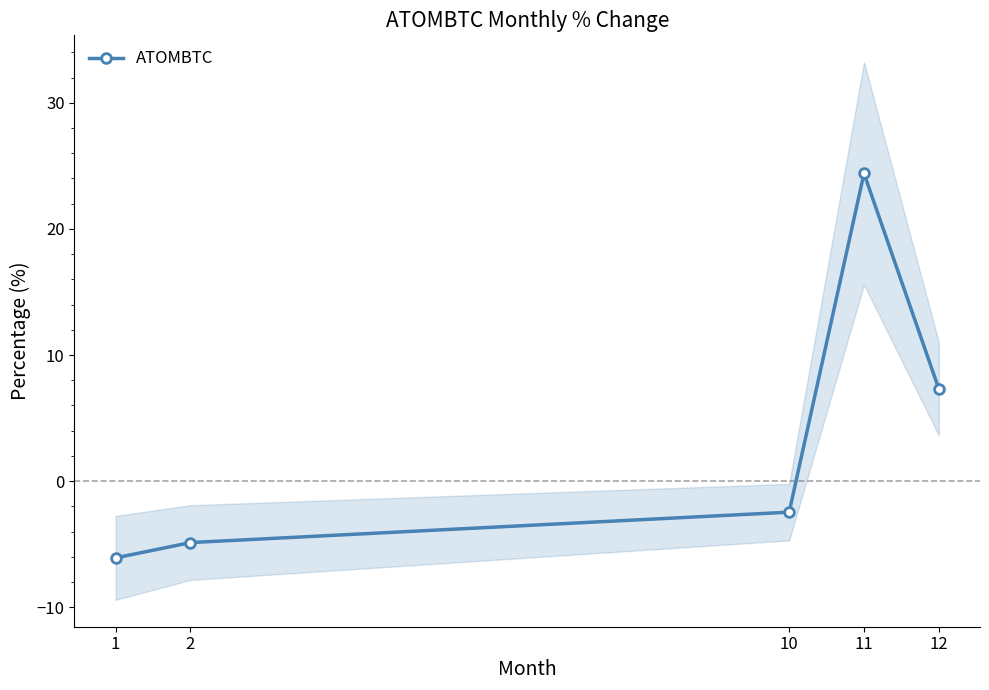

Reading left to right, list all the values displayed in this chart.

-6.1	-4.9	-2.5	24.4	7.3